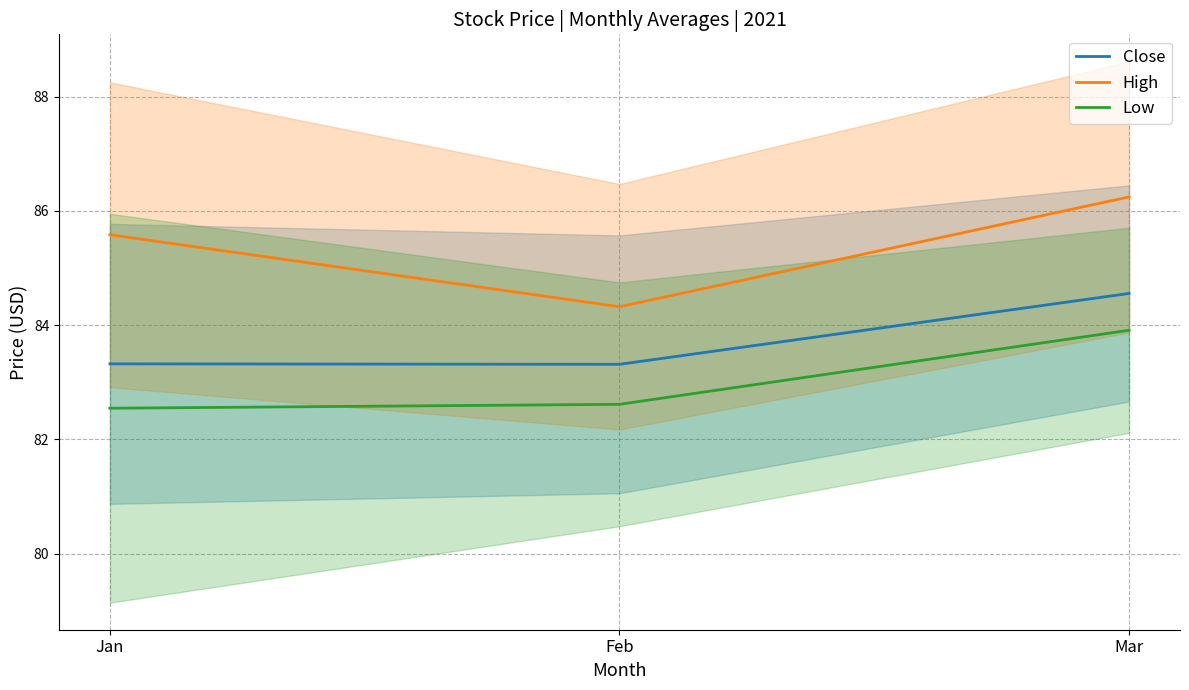

Which series has the widest spread of values?

High